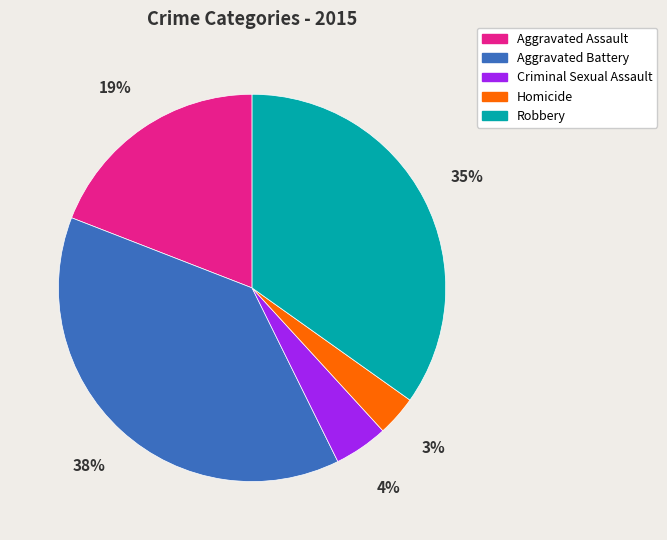

What is the ratio of the value at Criminal Sexual Assault to the value at Aggravated Battery?

0.1